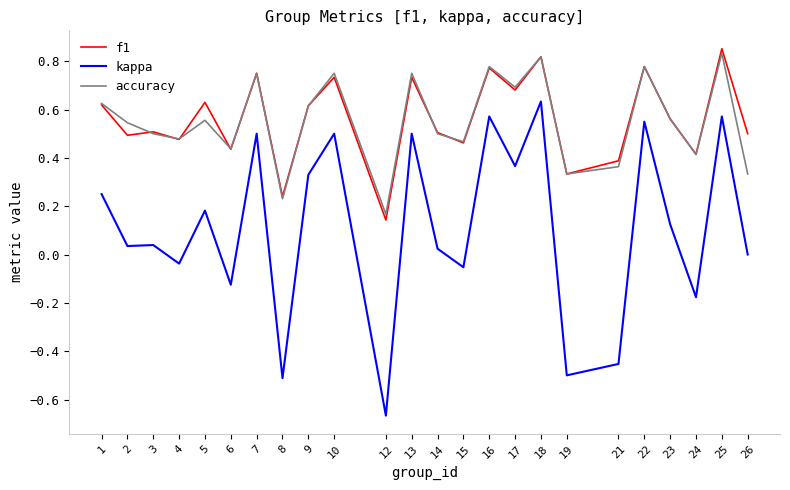

Count the f1 values in the range 0 to 1.

24